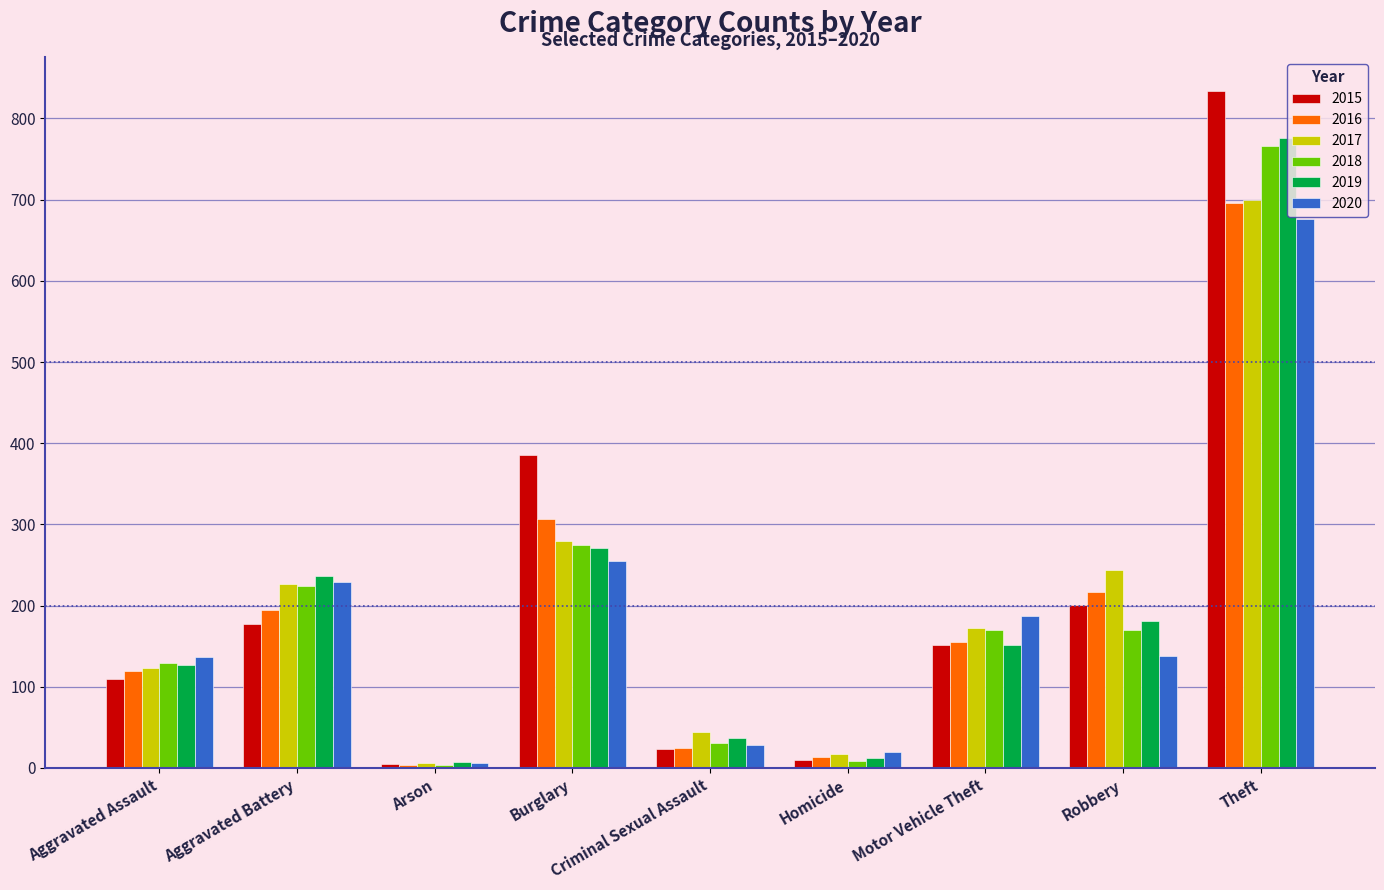

At which label does 2019 reach its peak?

Theft